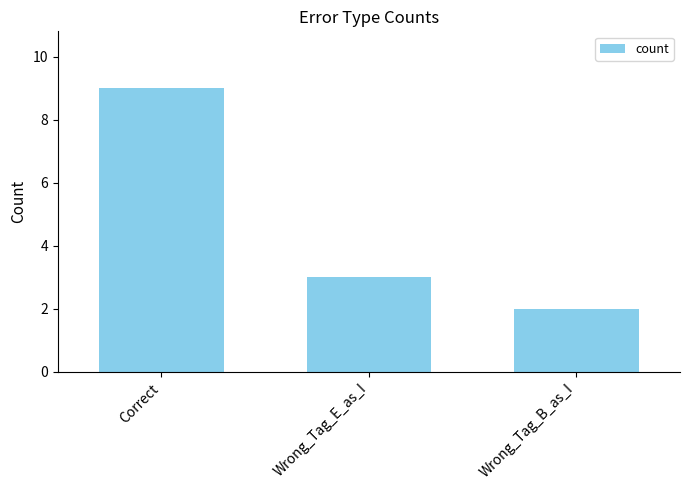

Reading left to right, what are all the values shown in this chart?

Correct=9	Wrong_Tag_E_as_I=3	Wrong_Tag_B_as_I=2